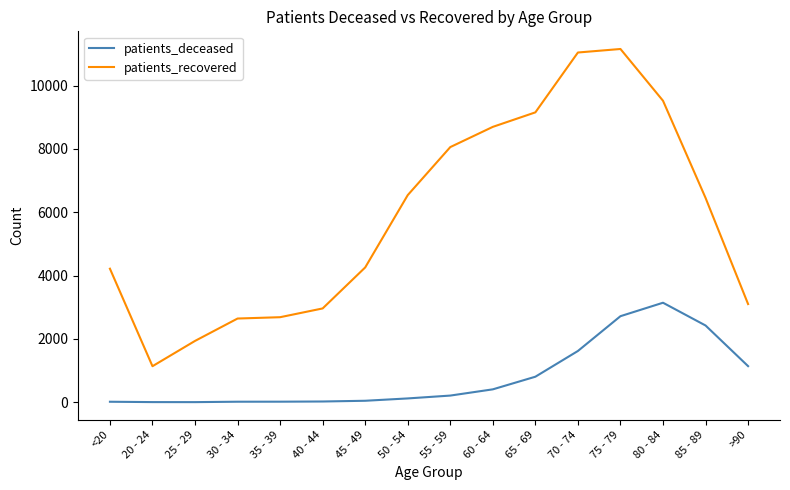

What is the difference between the patients_recovered values at 55 - 59 and 20 - 24?

6922